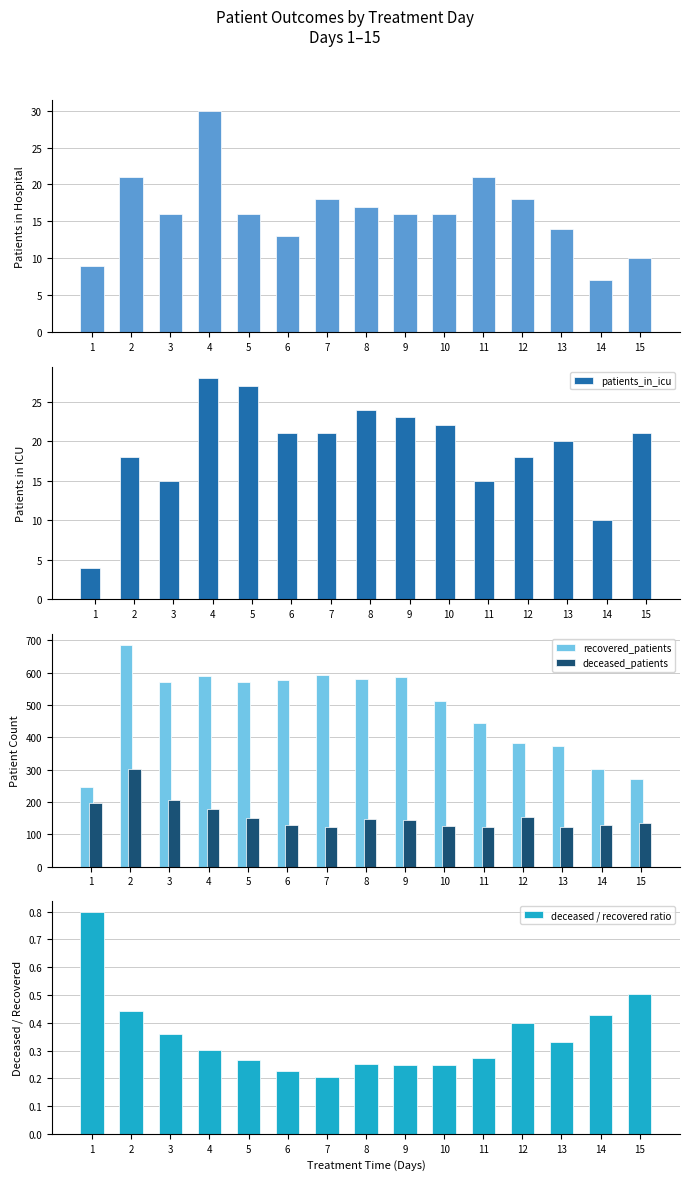

What is the sum of all recovered_patients values?

7278